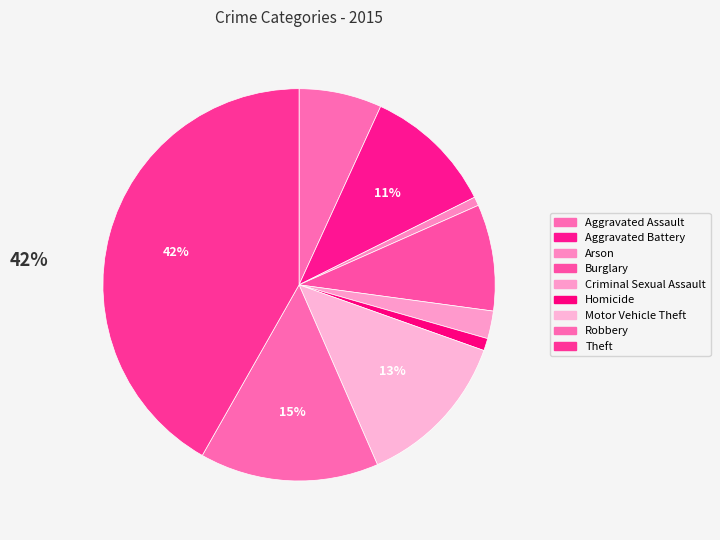

What portion of the pie excludes Arson?

99.3%